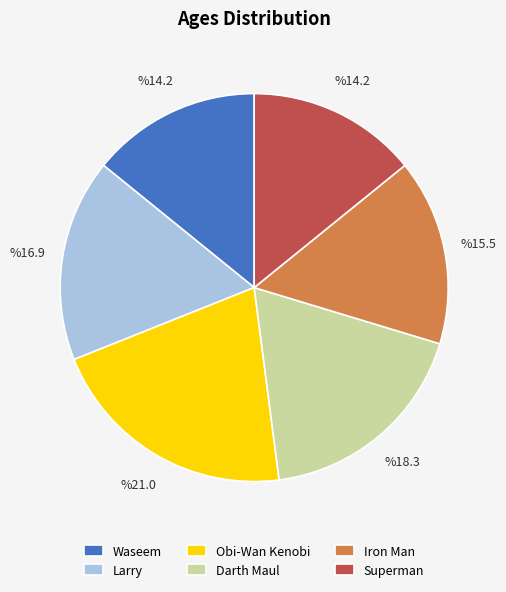

What is the ratio of the value at Iron Man to the value at Superman?

1.1